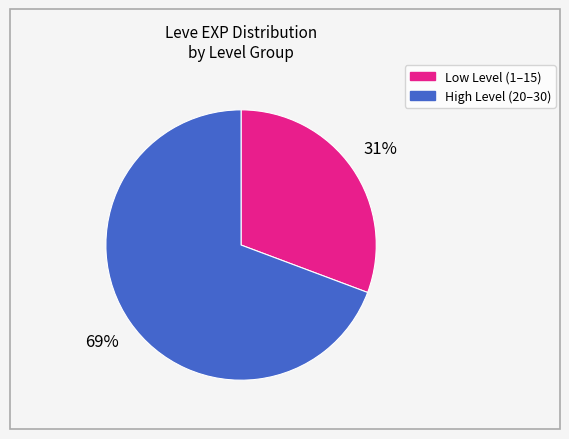

Is there a majority slice in this chart?

Yes